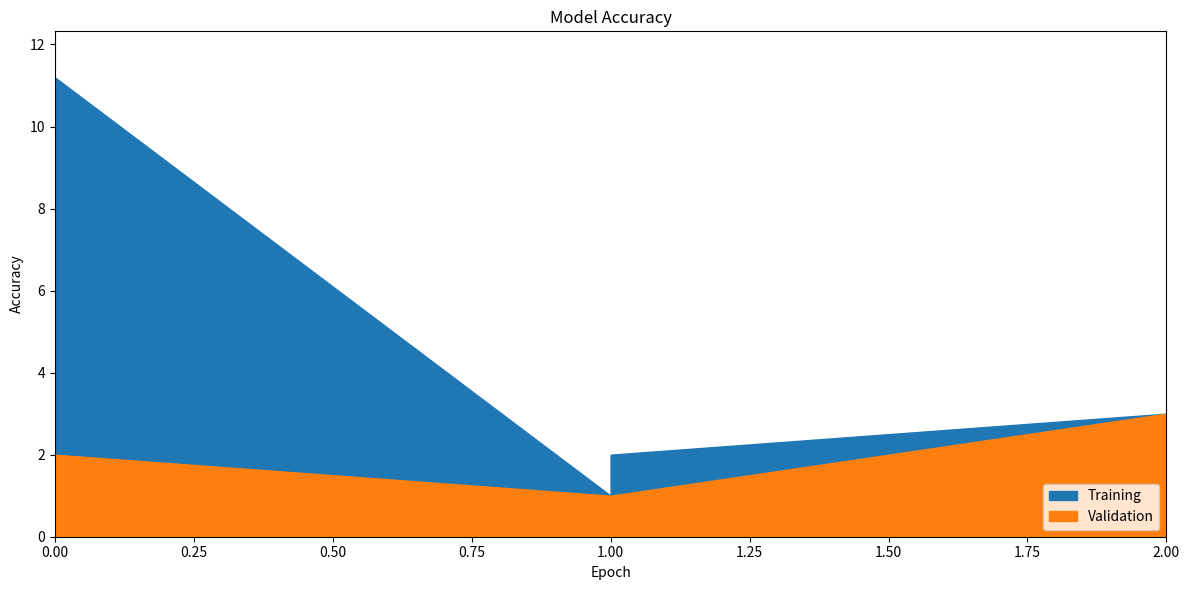

Does the chart display data point markers on the line(s)?

No